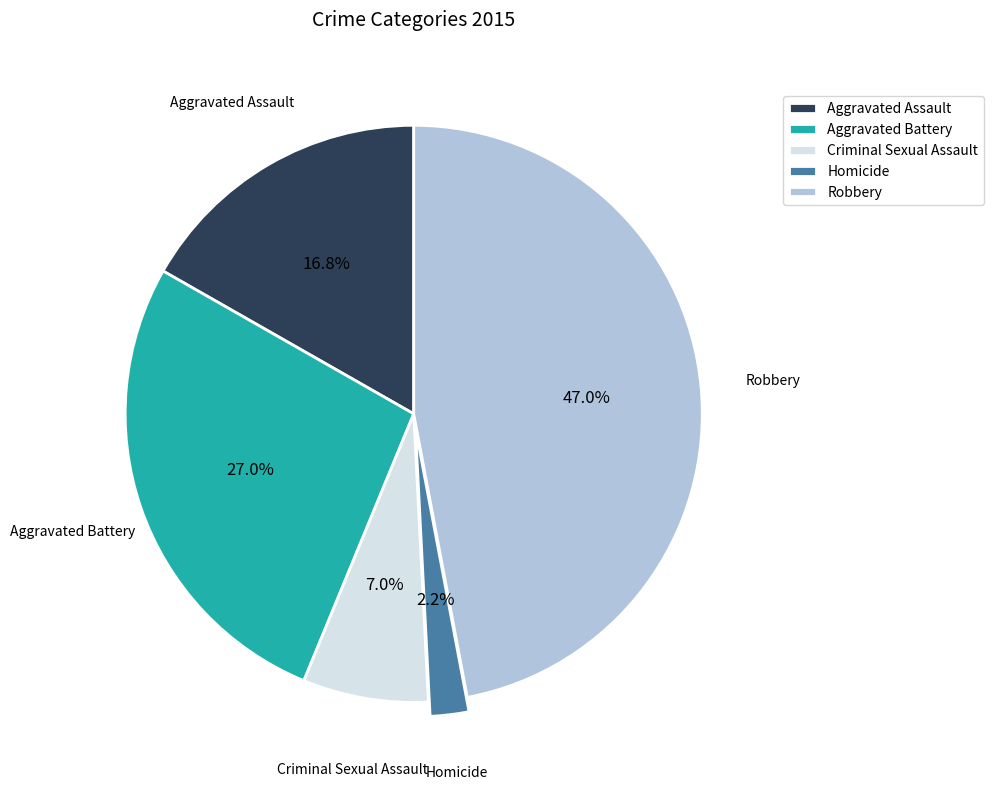

How many slices are in this pie chart?

5